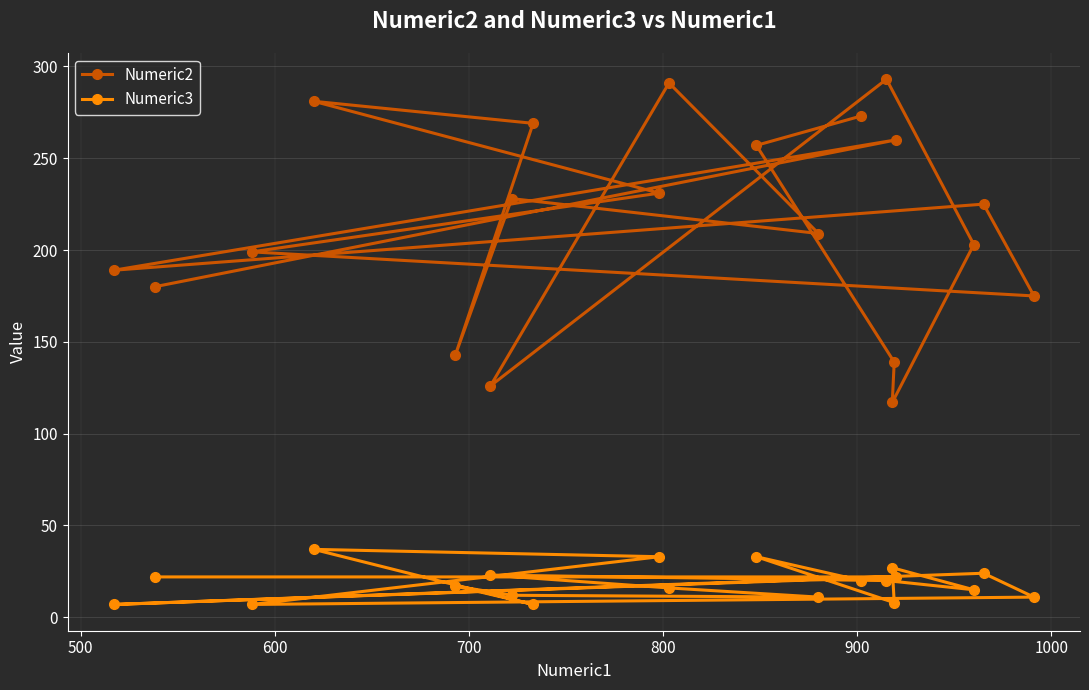

Which series has the largest total across all categories?

Numeric2